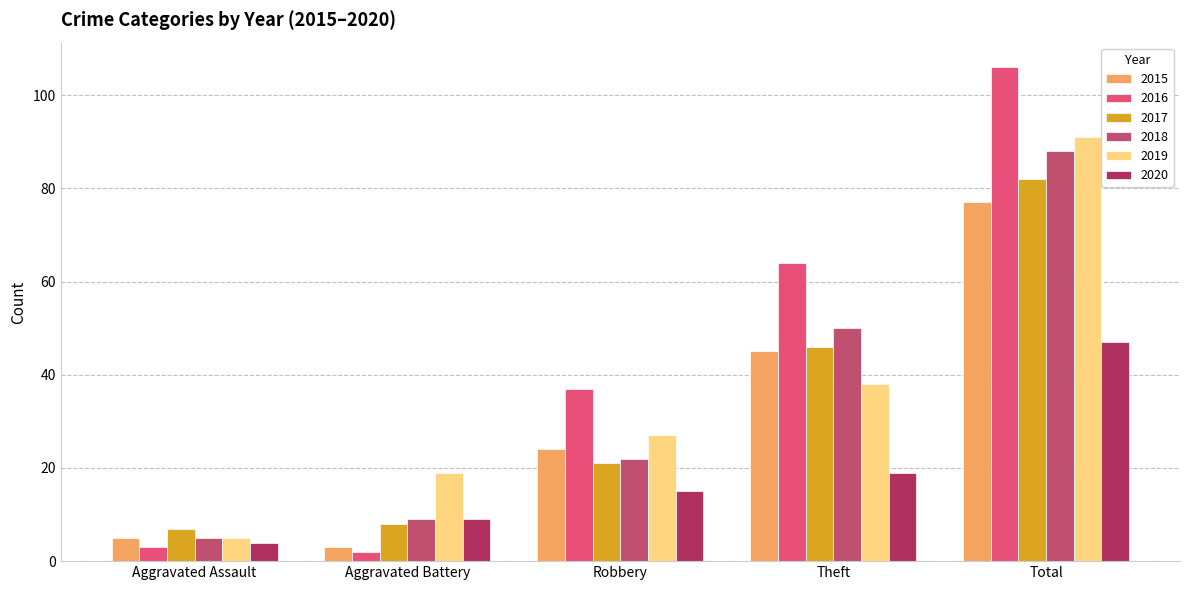

Which label corresponds to the largest value in the chart?

Total